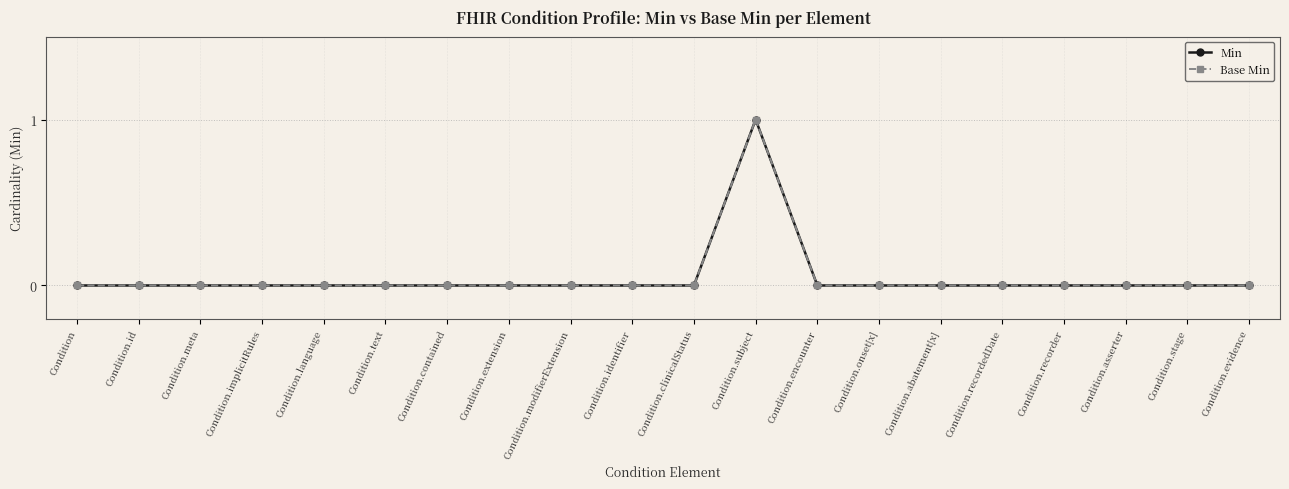

At which category is the sum across all series the highest?

Condition.subject